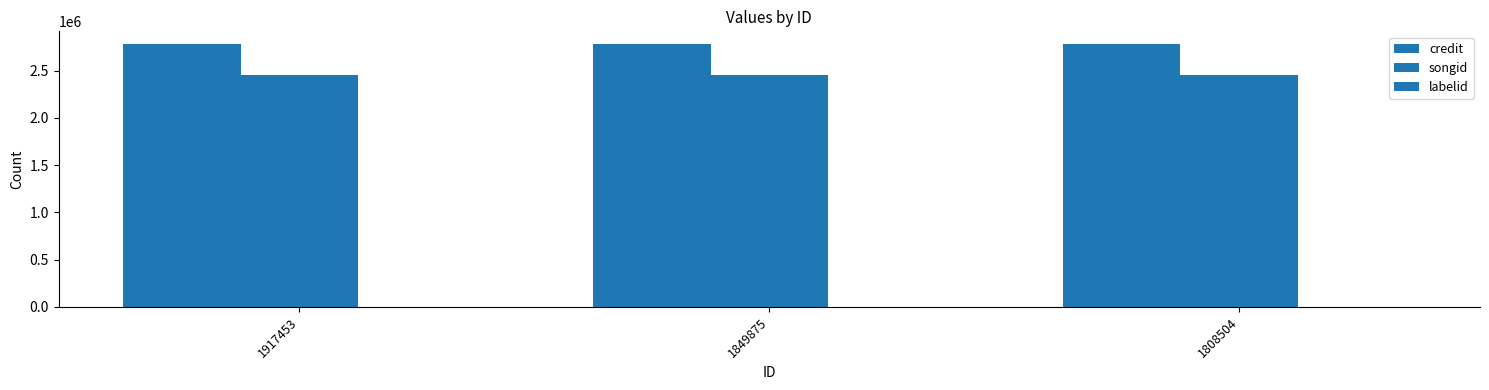

Reading right to left, extract all data points from this chart.

credit: 2778534	2778534	2778534
songid: 2452486	2452486	2452486
labelid: 424	424	424